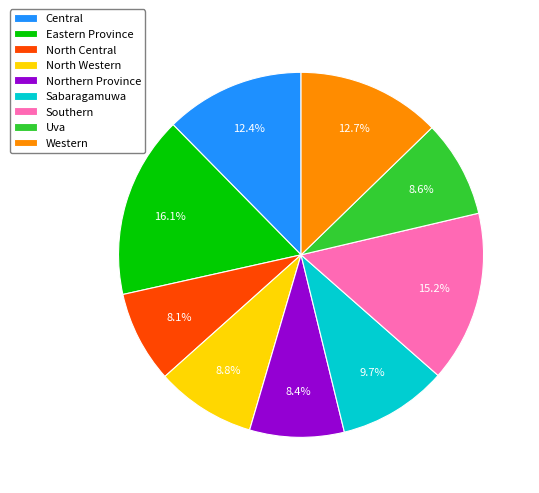

Does Sabaragamuwa account for over 50% of the chart?

No